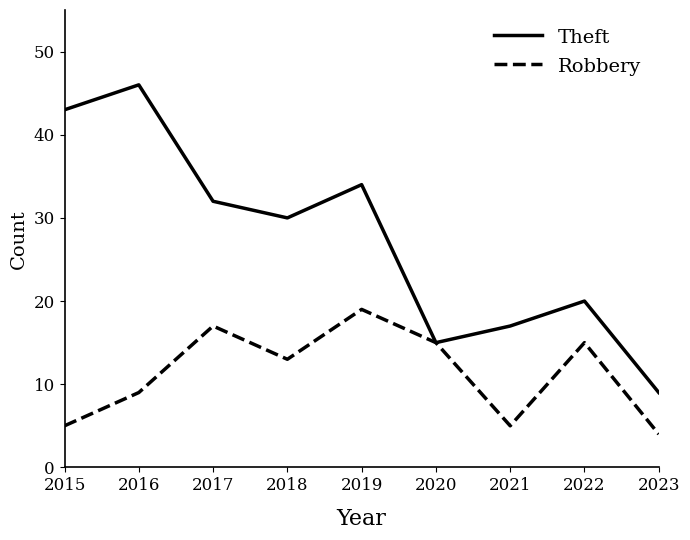

At 2016, list the series in order from largest to smallest.

Theft, Robbery